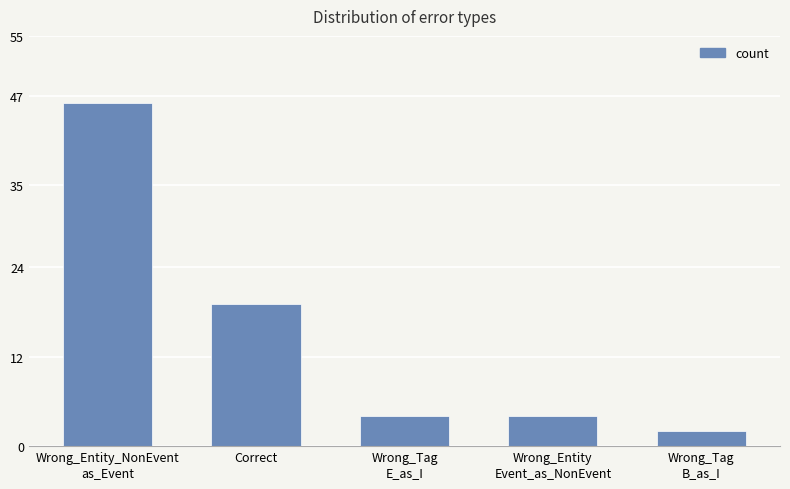

What is the difference between the second highest and second lowest values?

15